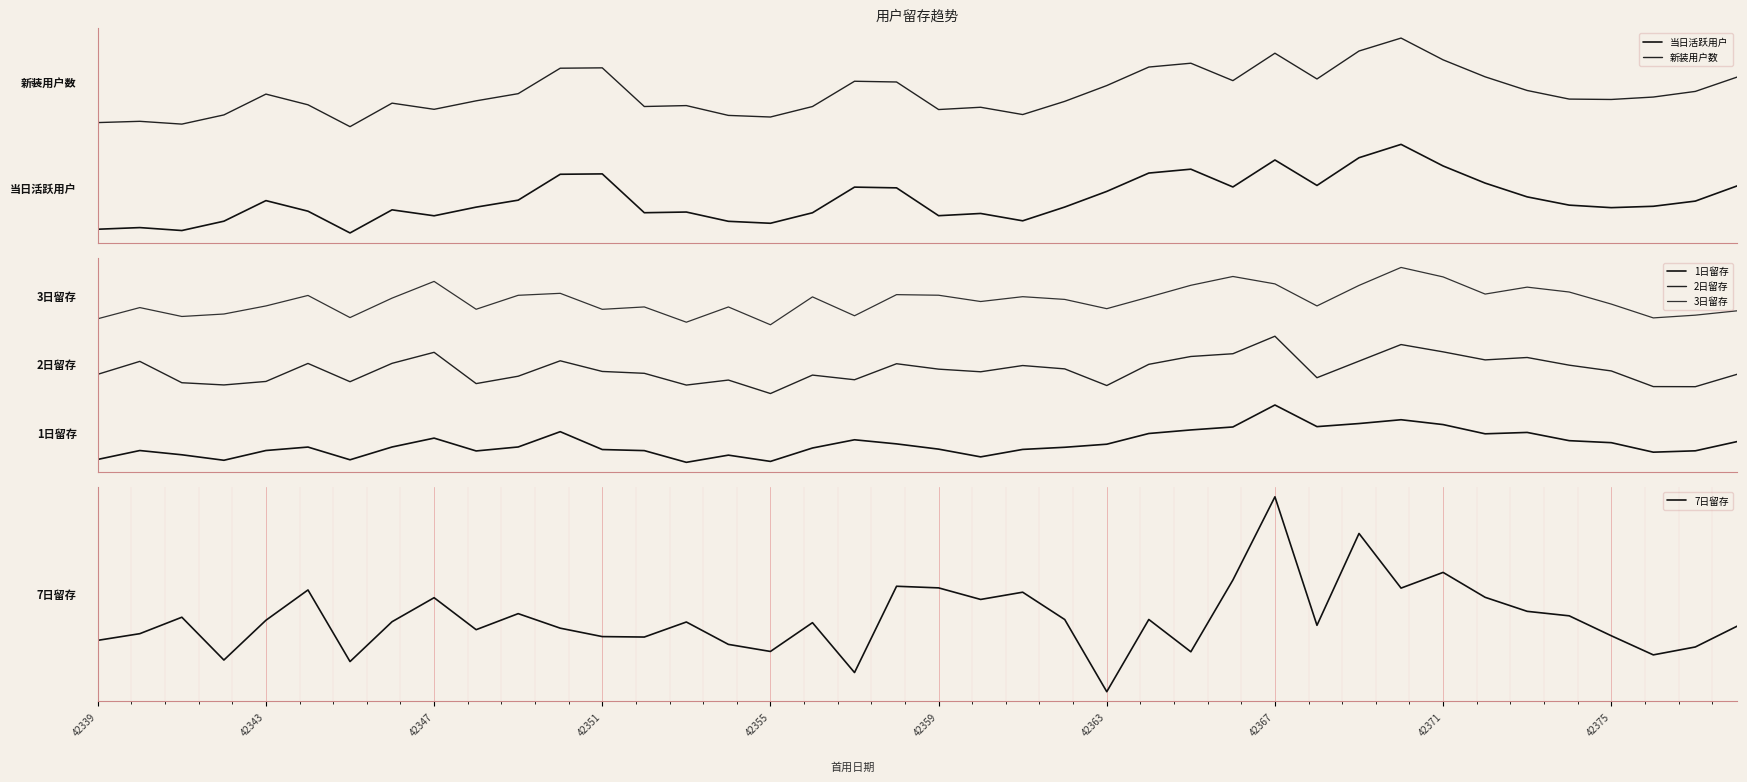

At how many categories does at least one series exceed 1?

40